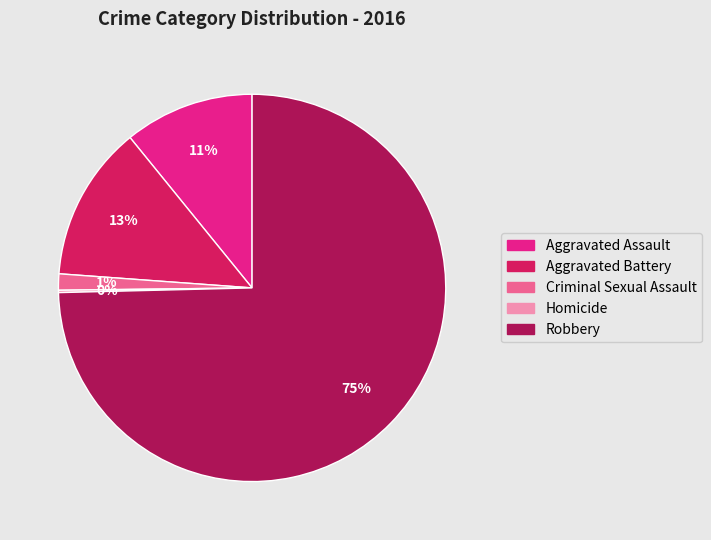

Is it true that Criminal Sexual Assault is 11% of the pie?

False